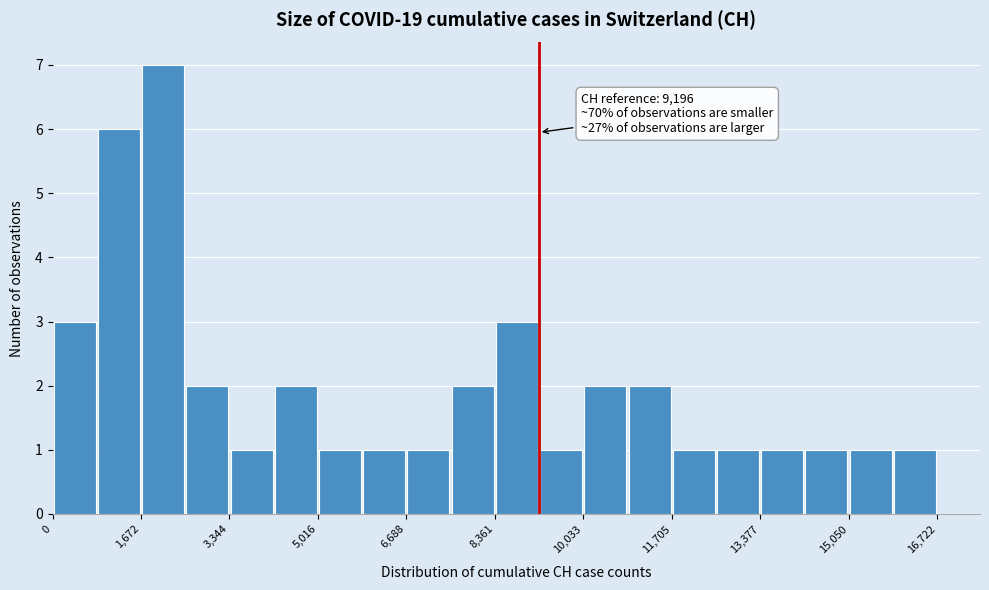

Over which range of the x-axis is the bar tallest?

1600 to 2600